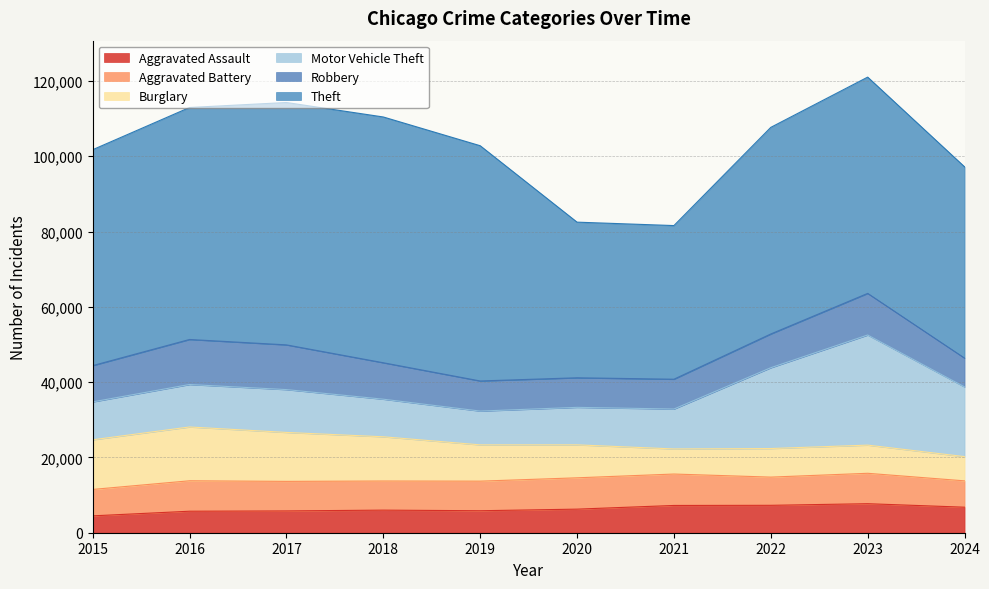

At which category does Motor Vehicle Theft reach its first local peak?

2017